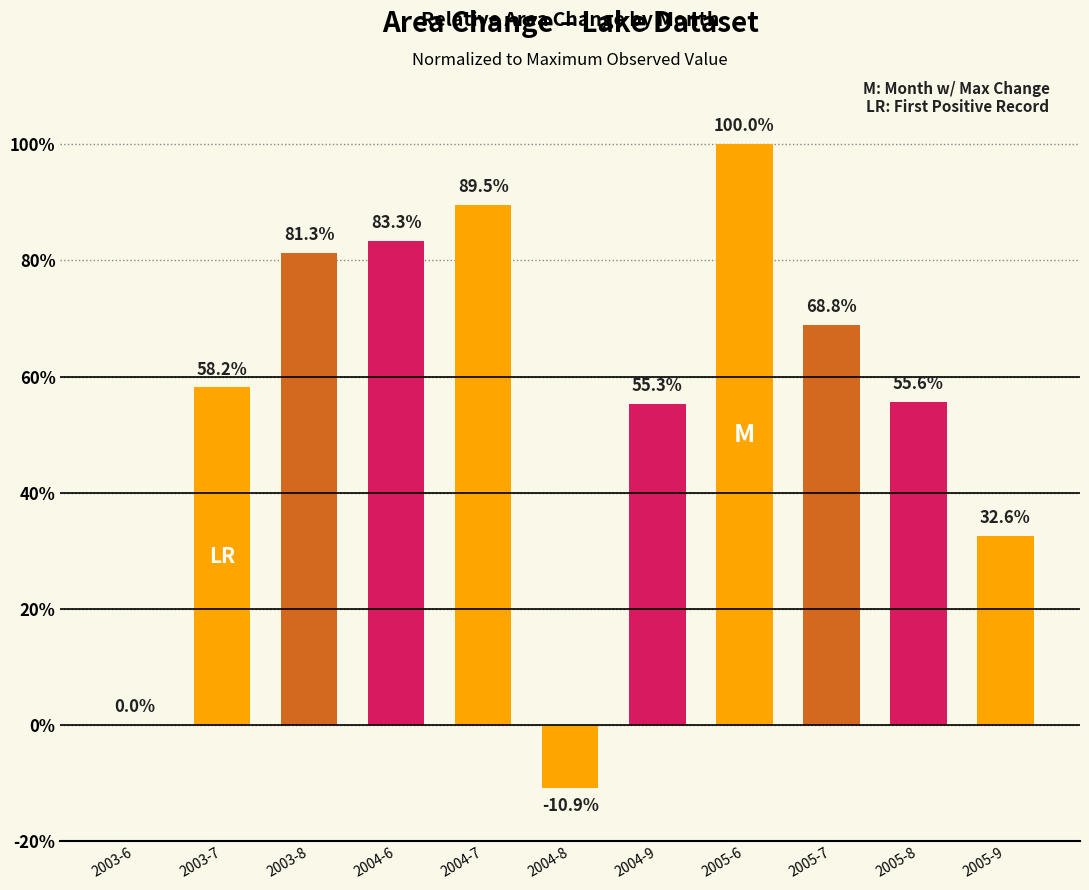

Between 2003-8 and 2004-7, which is larger?

2004-7